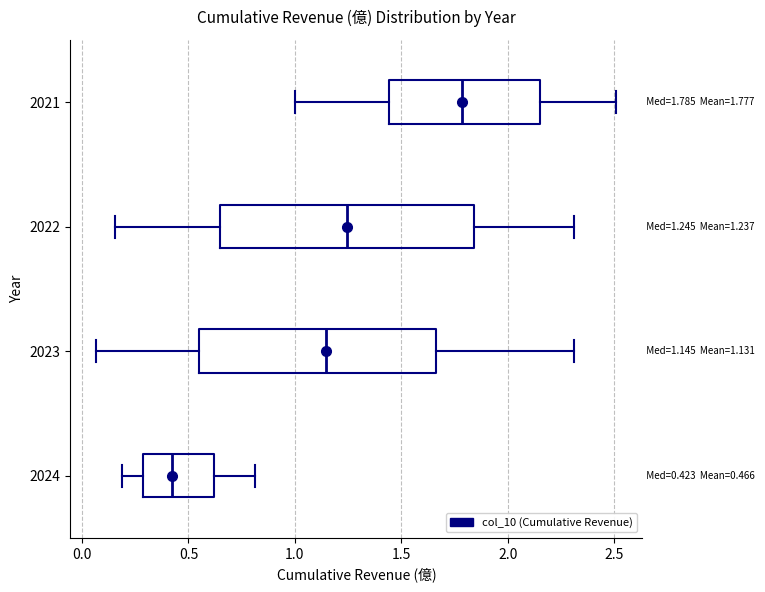

Which box's median line is the furthest to the right?

2021